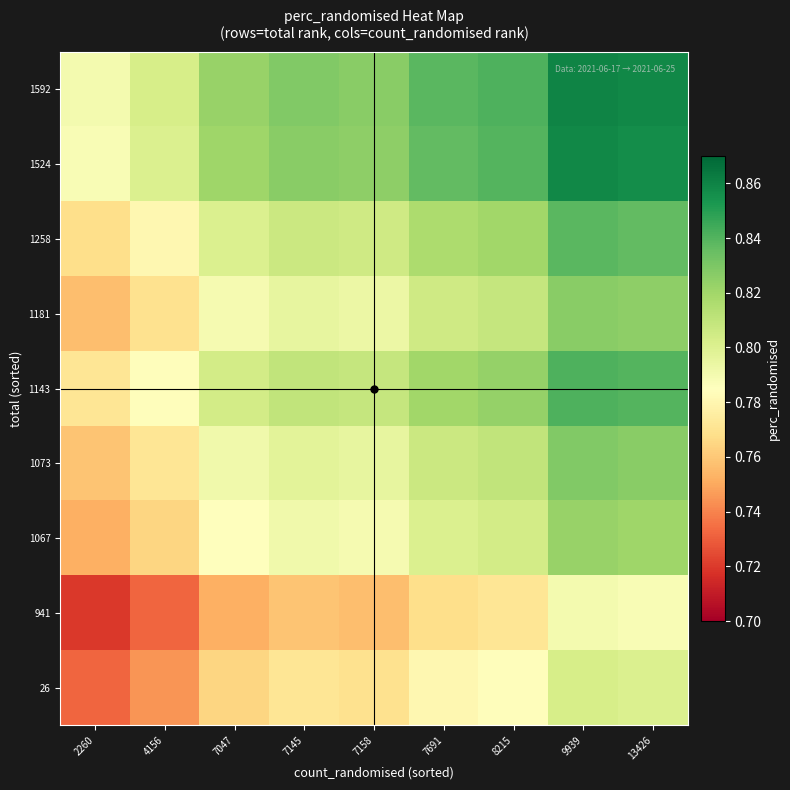

What is the greatest value displayed?

0.9